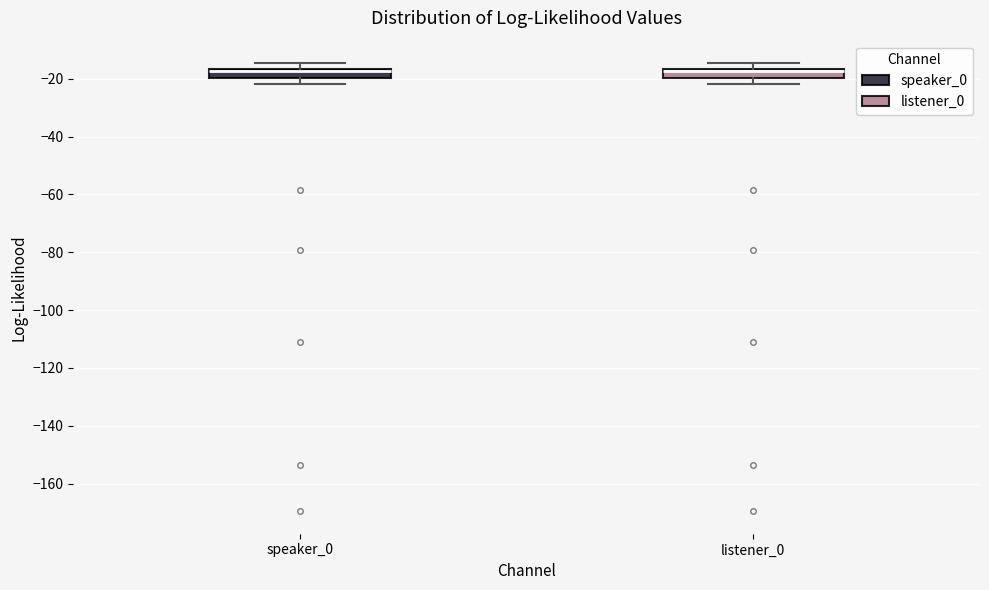

Where is the upper edge of the box for speaker_0 on the y-axis? The values are not printed on the chart, so give them approximately, as read against the axis.

-16